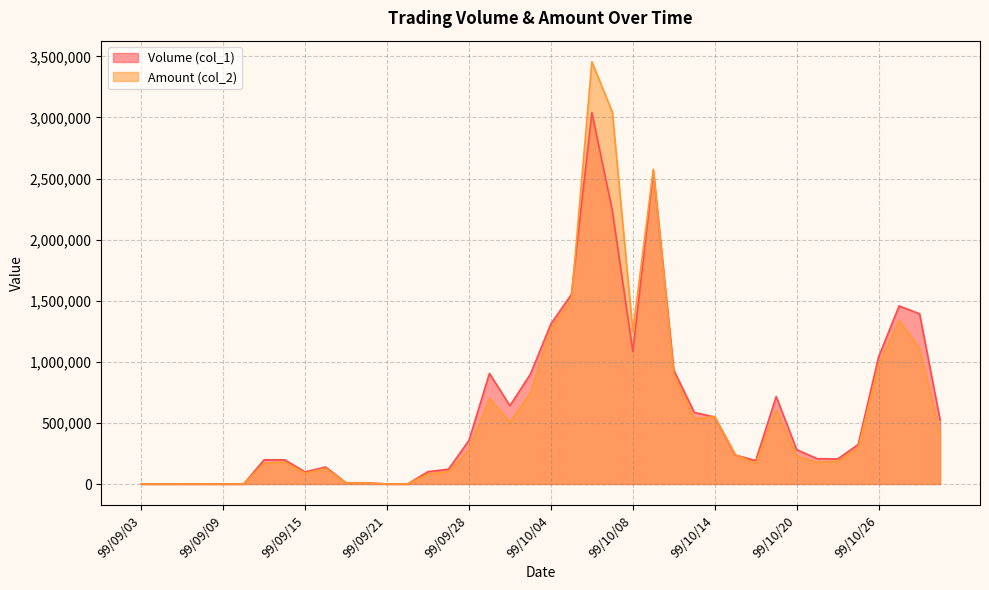

Where do Volume (col_1) and Amount (col_2) first cross each other?

99/10/05 and 99/10/06